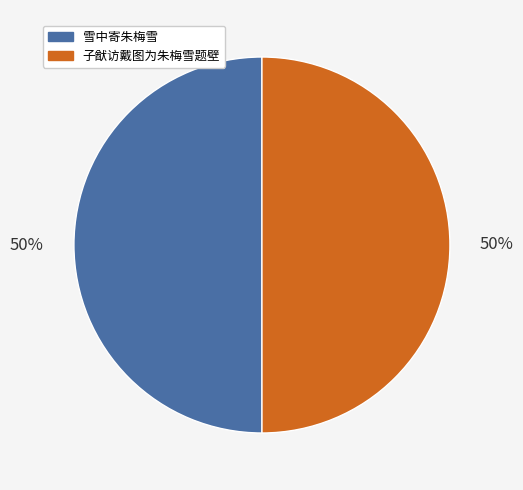

To the nearest percent, what percentage of the pie is 子猷访戴图为朱梅雪题壁?

50%